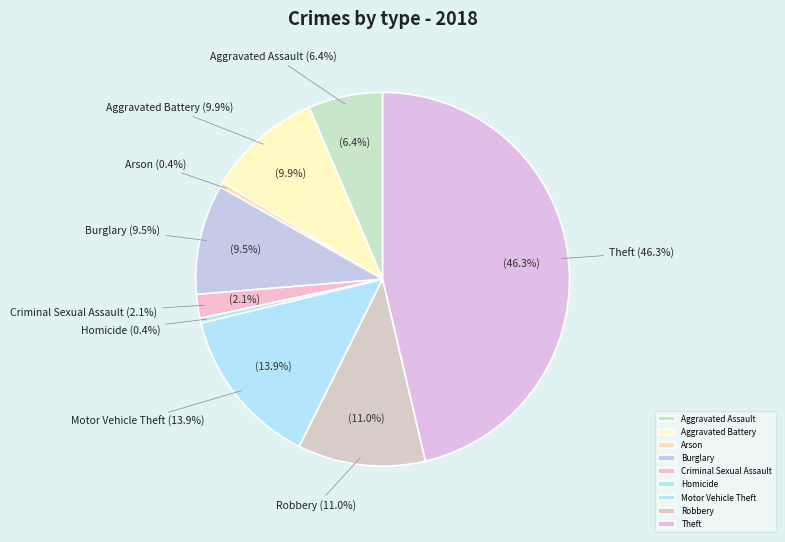

Rank the categories by value from highest to lowest.

Theft, Motor Vehicle Theft, Robbery, Aggravated Battery, Burglary, Aggravated Assault, Criminal Sexual Assault, Arson, Homicide